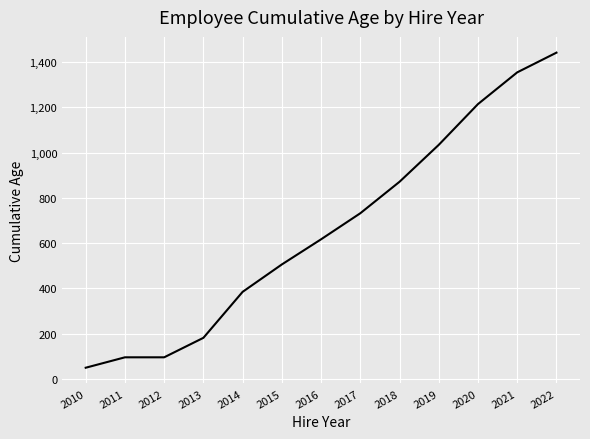

Does the chart display data point markers on the line(s)?

No